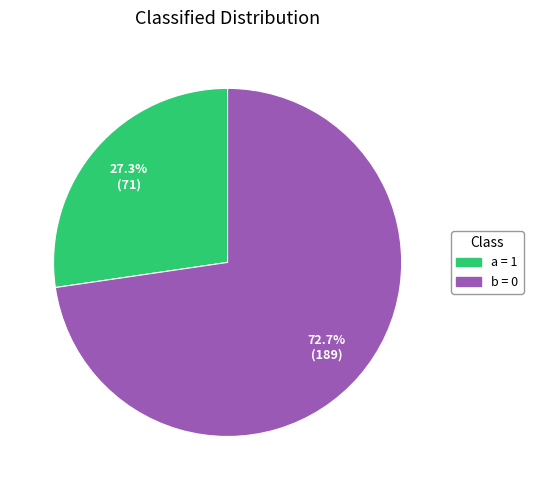

To the nearest percent, what portion does a = 1 represent?

27%